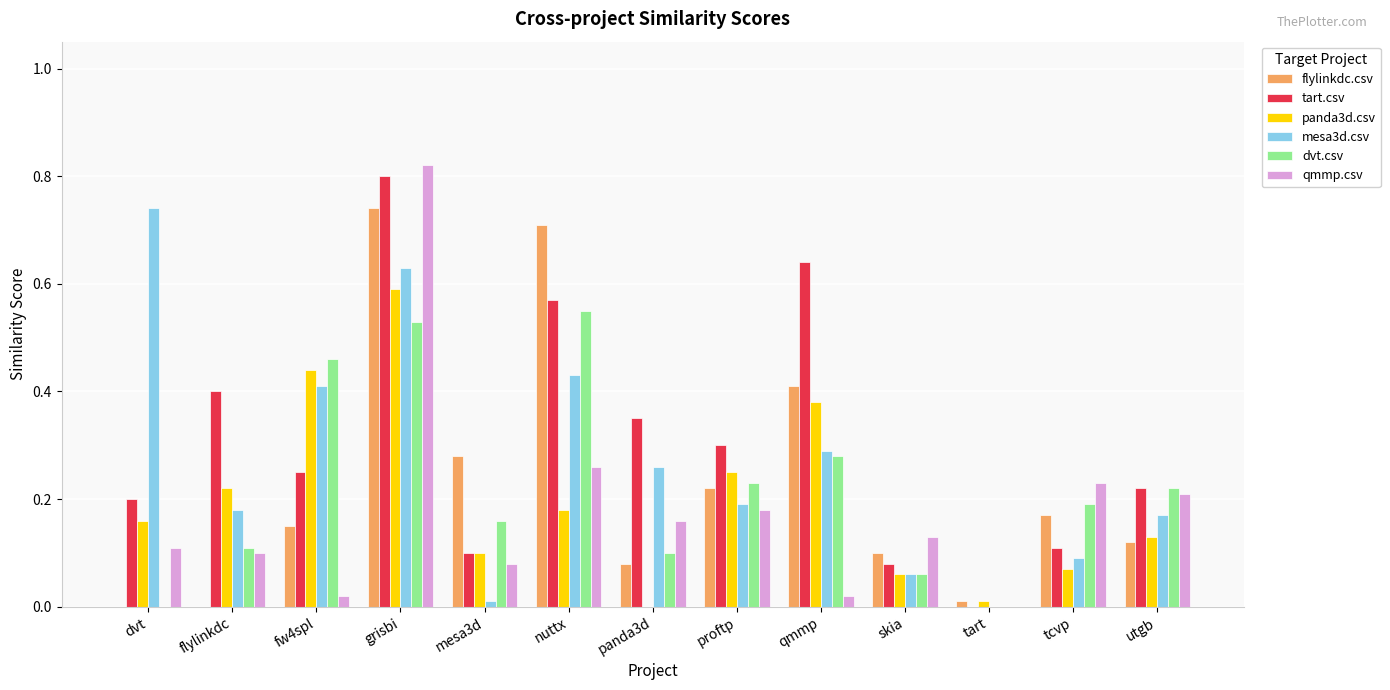

Is the value of qmmp.csv at proftp greater than the value of mesa3d.csv at fw4spl?

No